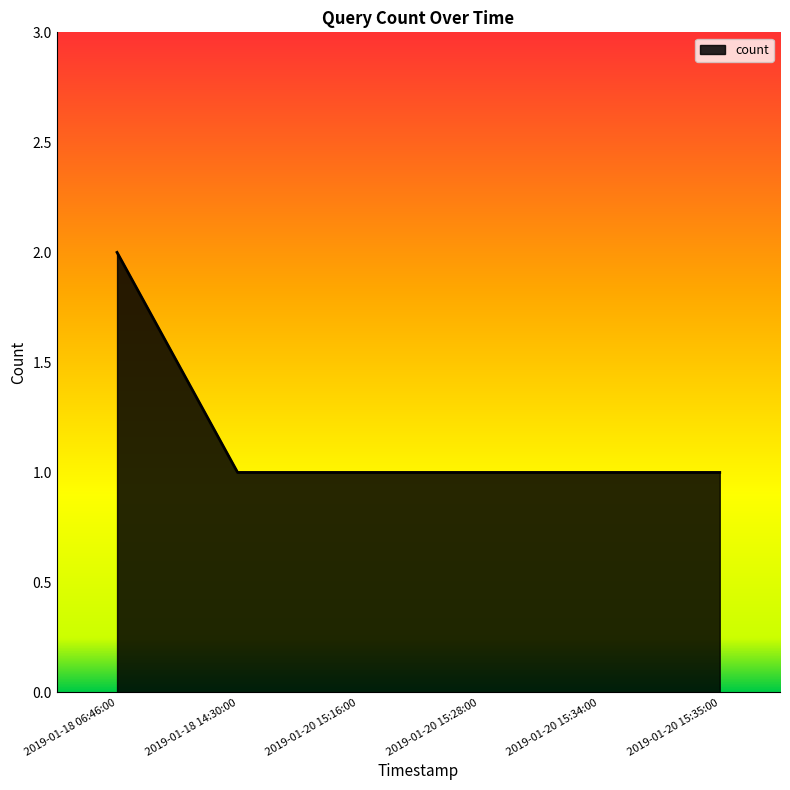

What position from the left is 2019-01-18 14:30:00?

2